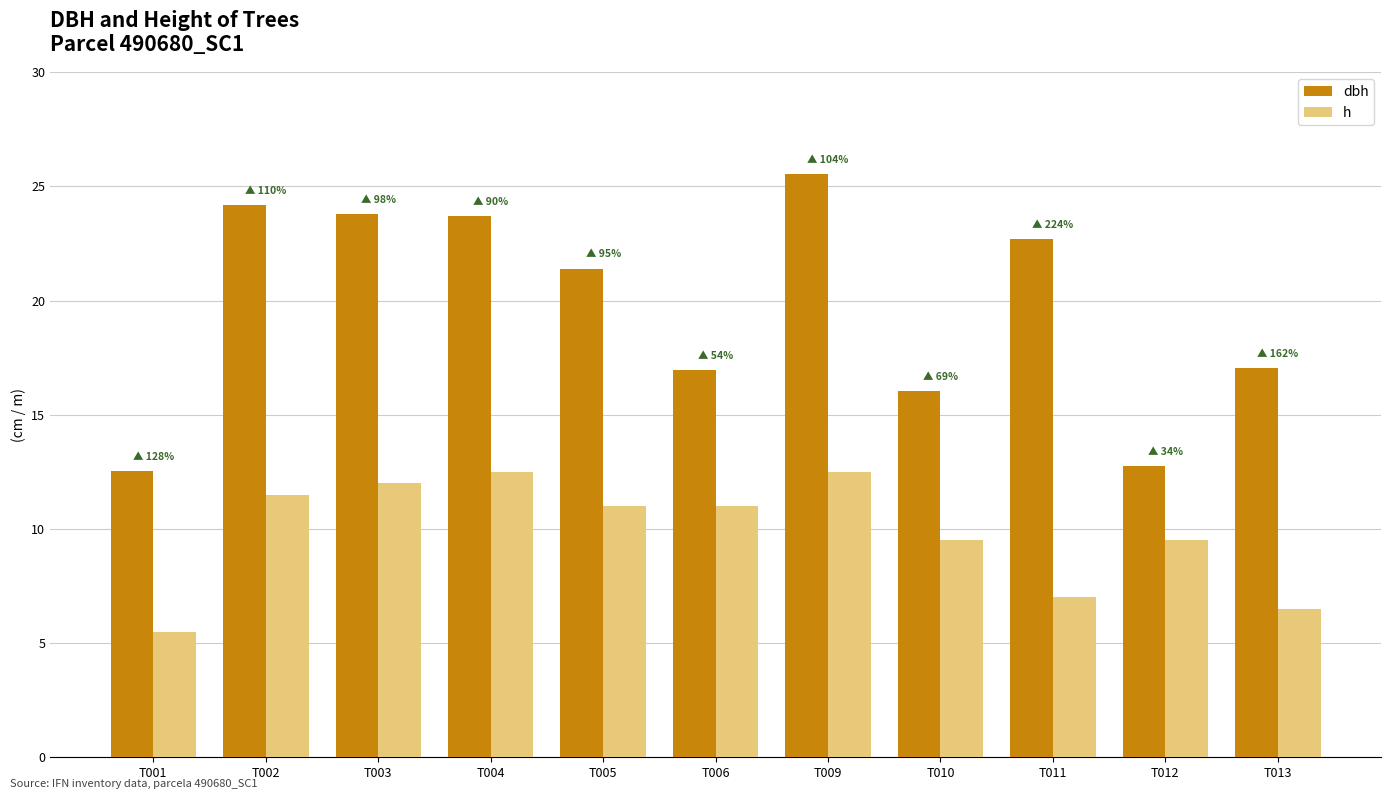

Rank the series at T002 from highest to lowest value.

dbh, h